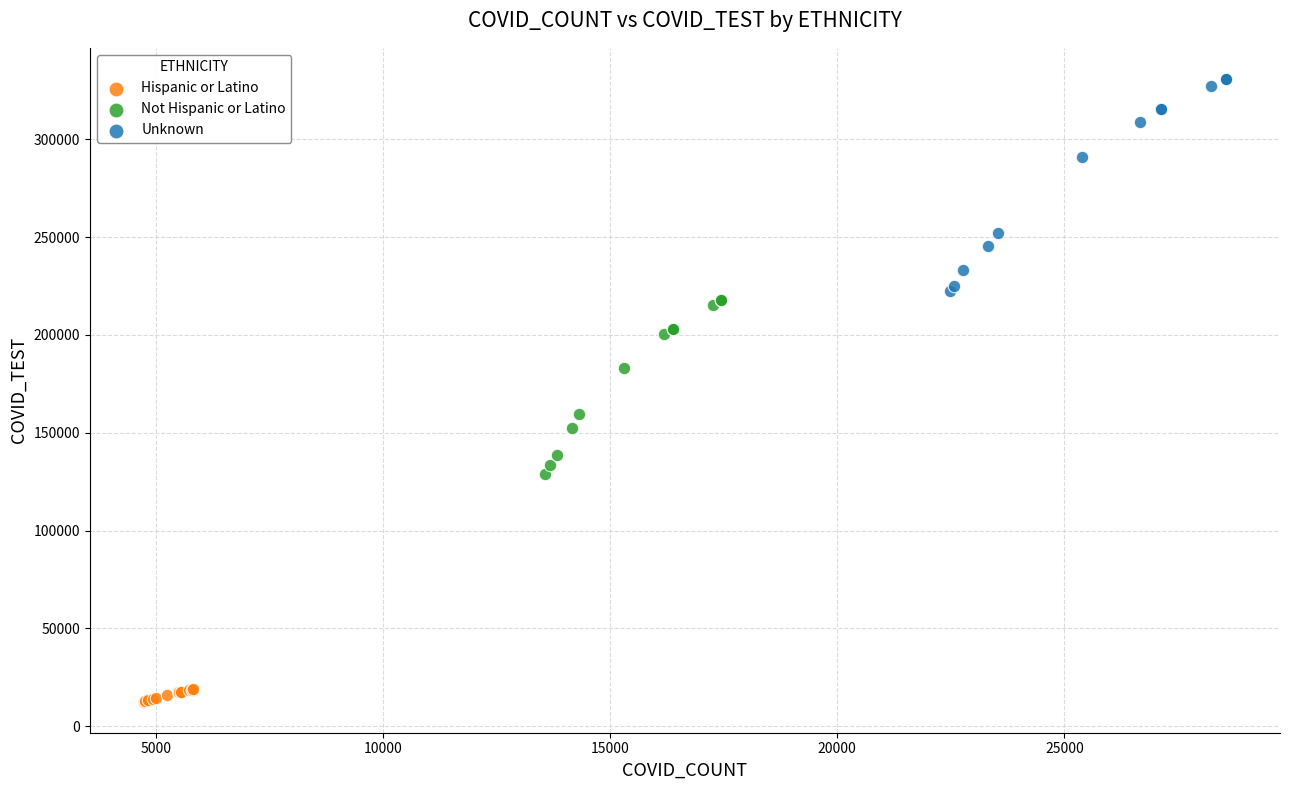

Which series has the widest spread of Y values?

Unknown